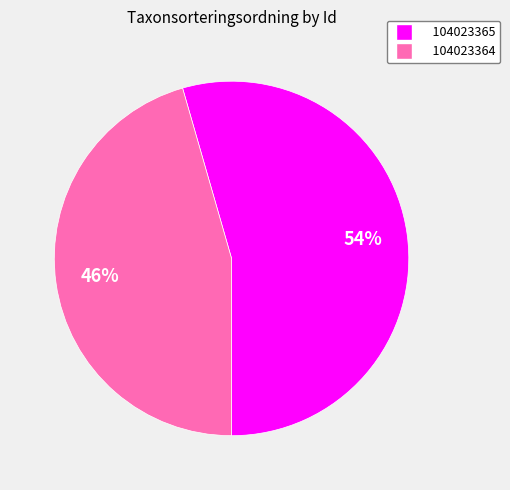

Which slice represents more than half of the pie?

104023365